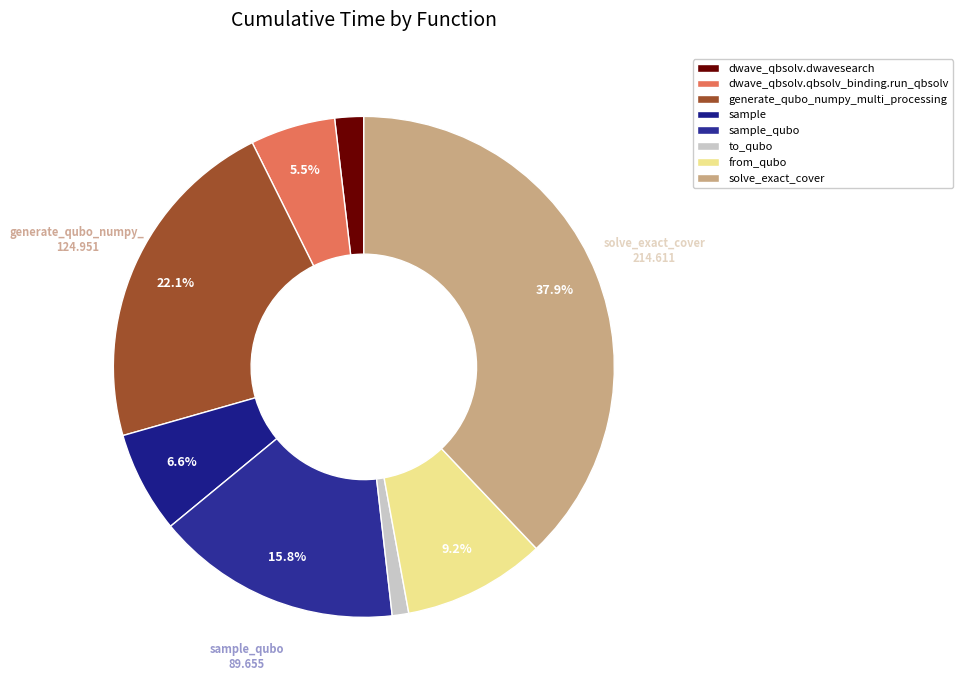

Is there any slice that represents more than half of the pie?

No